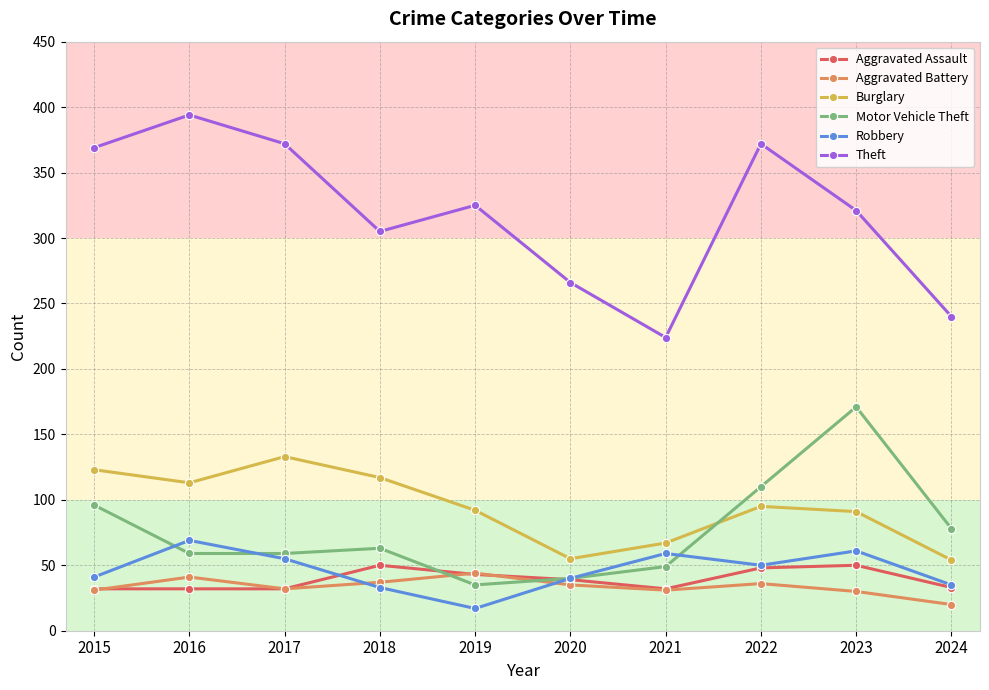

Rank the series by their maximum value, from lowest to highest.

Aggravated Battery, Aggravated Assault, Robbery, Burglary, Motor Vehicle Theft, Theft